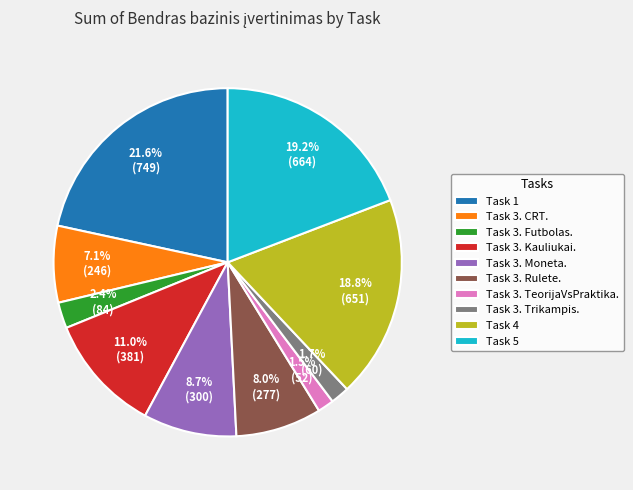

To the nearest percent, what is the difference between the Task 3. Trikampis. and Task 4 slice percentages?

17%